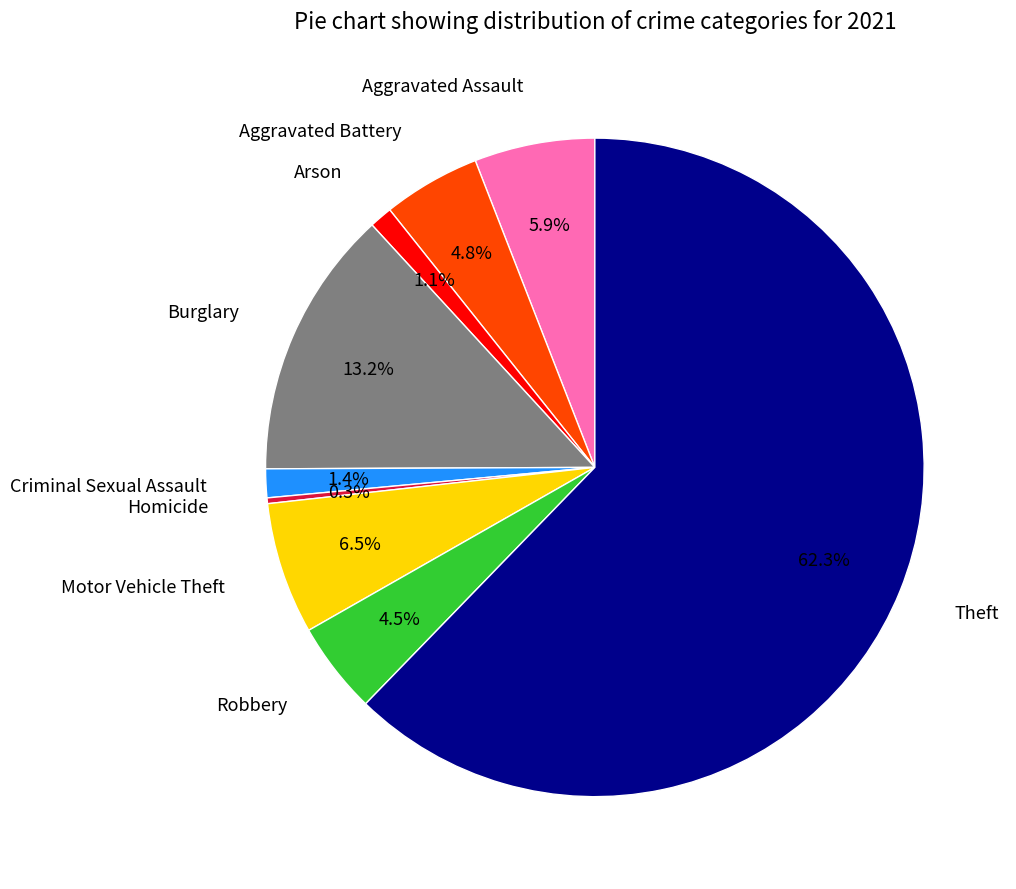

Combined, what portion of the pie is Criminal Sexual Assault and Arson?

2.5%